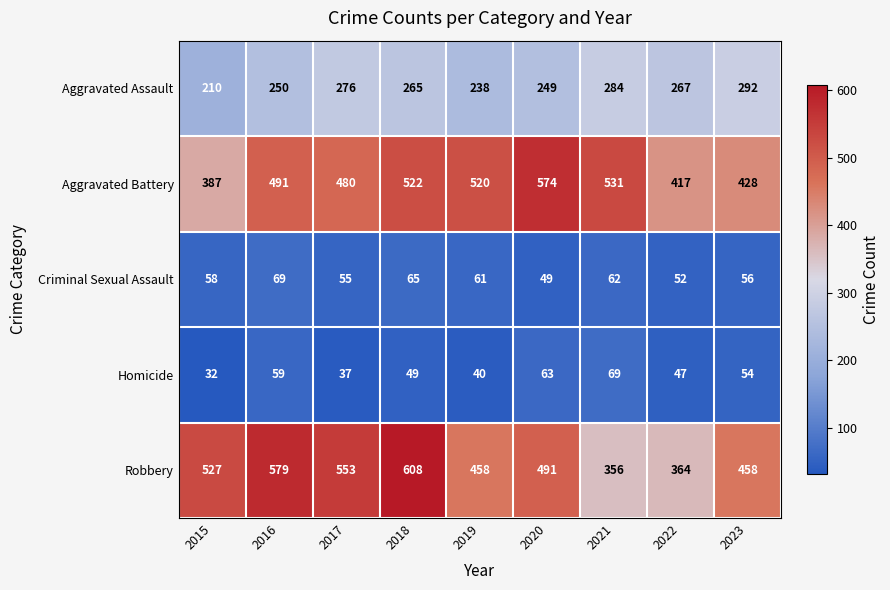

At which category is the sum across all series the highest?

2018